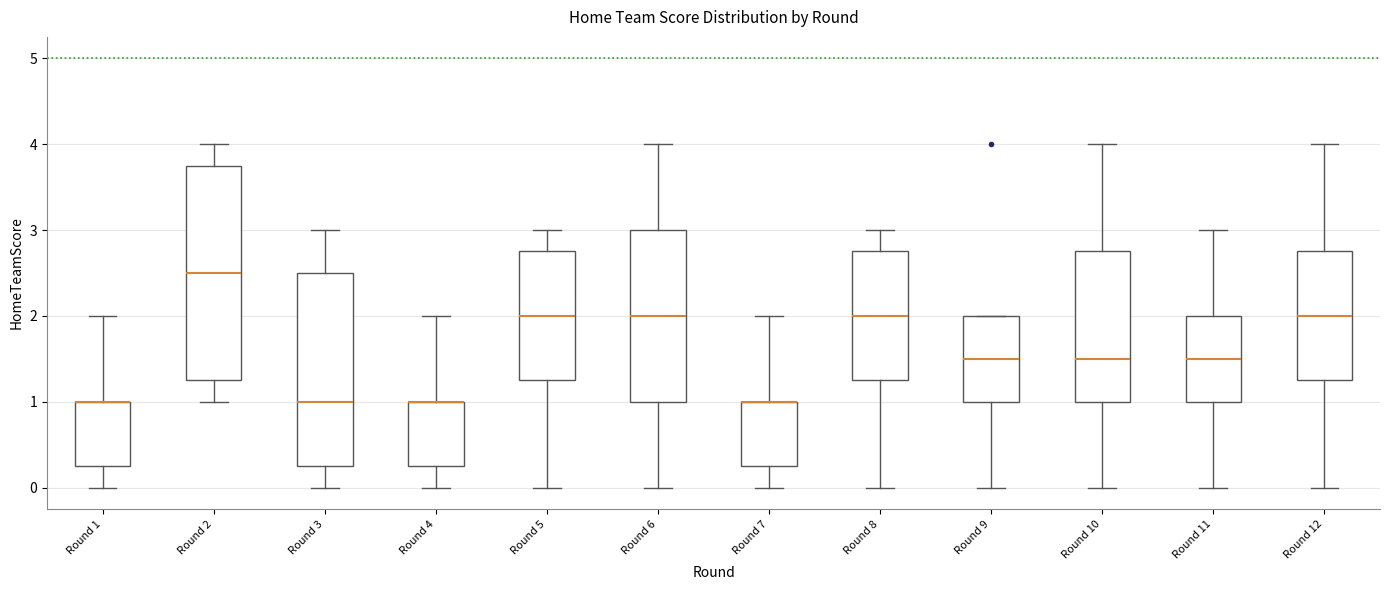

Reading left to right, transcribe this box plot: for each box, give where its median line is, the range the box spans, and where its two whiskers end, as read against the y-axis. The values are not printed on the chart, so give them approximately, as read against the axis.

Round 1: median 1.0 (drawn on the box's upper edge), box 0.3 to 1.0, whiskers 0.0 to 2.0
Round 2: median 2.5, box 1.3 to 3.8, whiskers 1.0 to 4.0
Round 3: median 1.0, box 0.3 to 2.5, whiskers 0.0 to 3.0
Round 4: median 1.0 (drawn on the box's upper edge), box 0.3 to 1.0, whiskers 0.0 to 2.0
Round 5: median 2.0, box 1.3 to 2.8, whiskers 0.0 to 3.0
Round 6: median 2.0, box 1.0 to 3.0, whiskers 0.0 to 4.0
Round 7: median 1.0 (drawn on the box's upper edge), box 0.3 to 1.0, whiskers 0.0 to 2.0
Round 8: median 2.0, box 1.3 to 2.8, whiskers 0.0 to 3.0
Round 9: median 1.5, box 1.0 to 2.0, whiskers 0.0 to 2.0
Round 10: median 1.5, box 1.0 to 2.8, whiskers 0.0 to 4.0
Round 11: median 1.5, box 1.0 to 2.0, whiskers 0.0 to 3.0
Round 12: median 2.0, box 1.3 to 2.8, whiskers 0.0 to 4.0